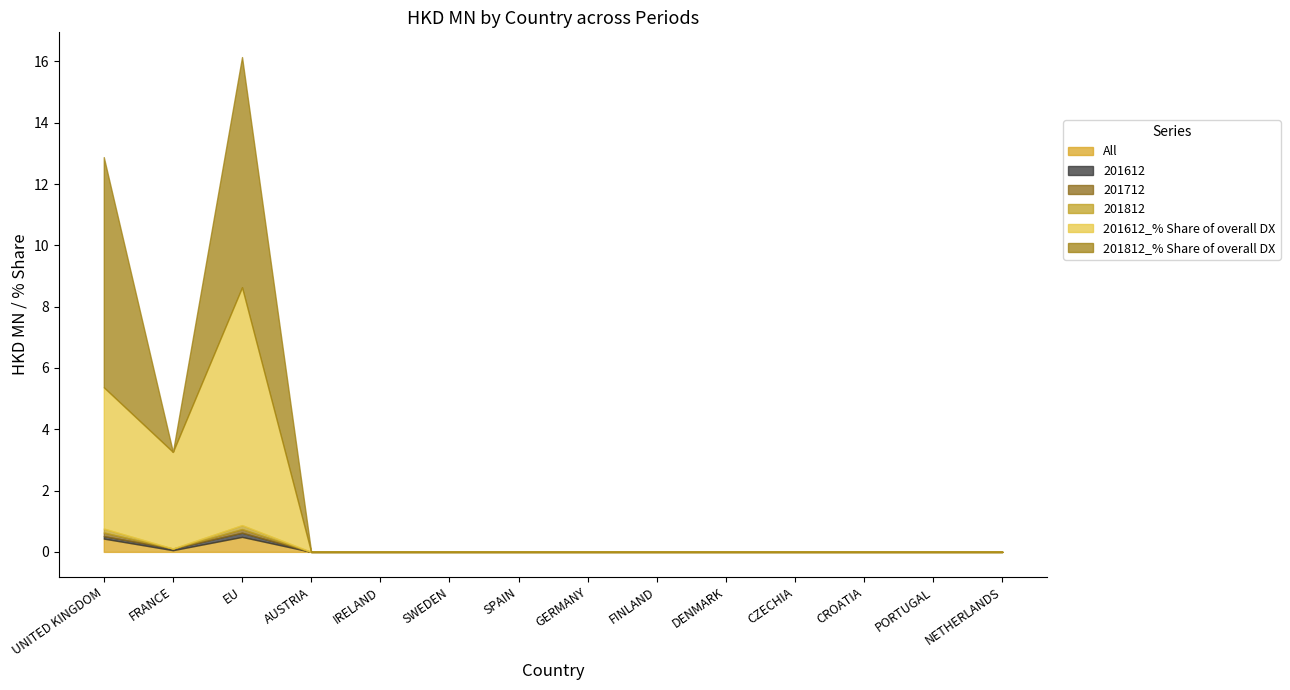

How many lines are shown in the chart?

6